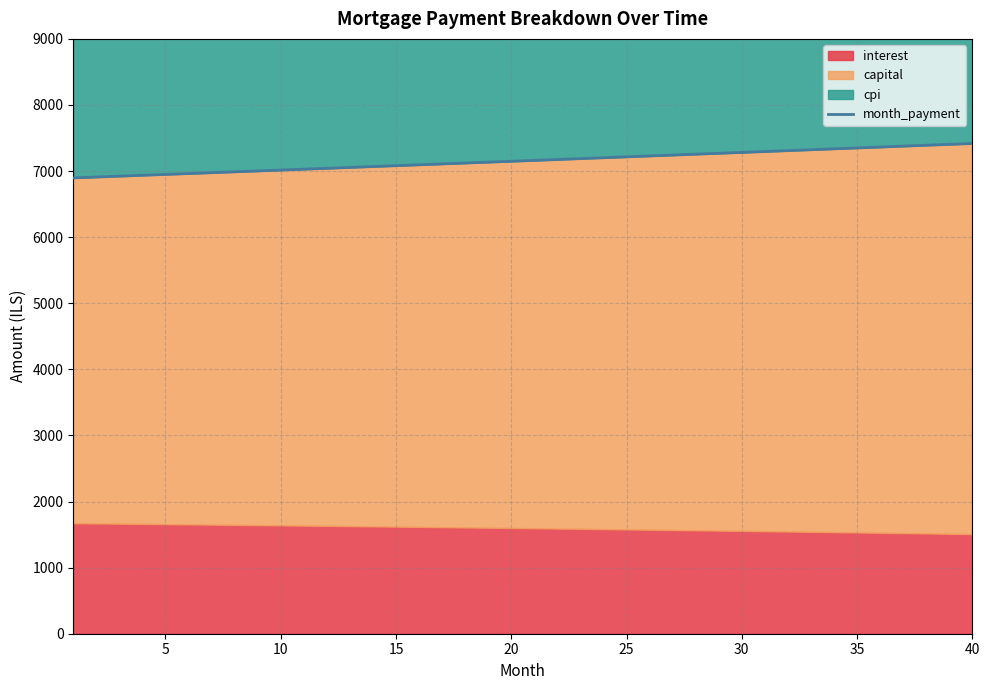

What is the greatest value displayed?

7417.6